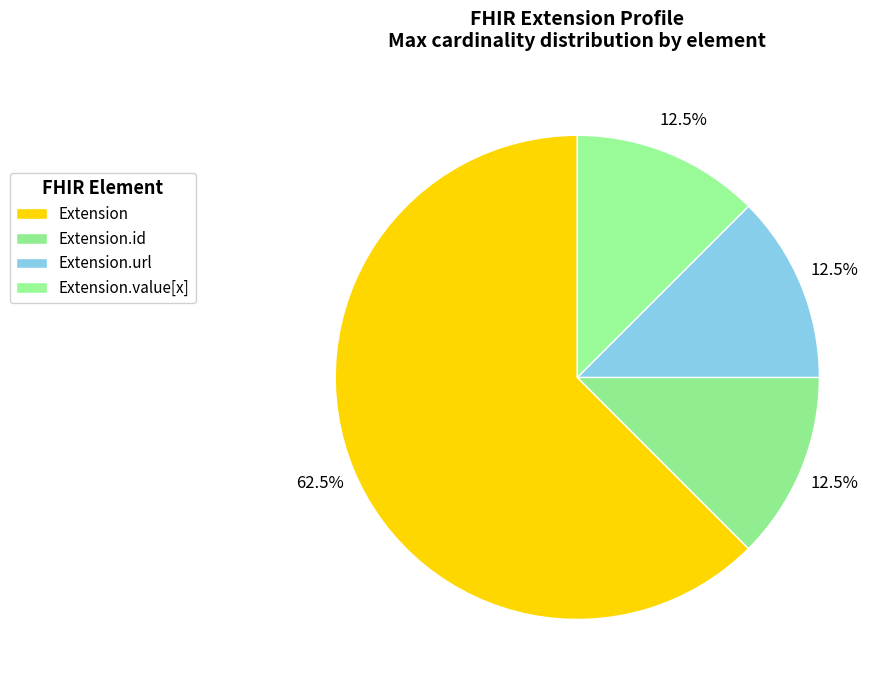

Count the number of slices in the pie.

4